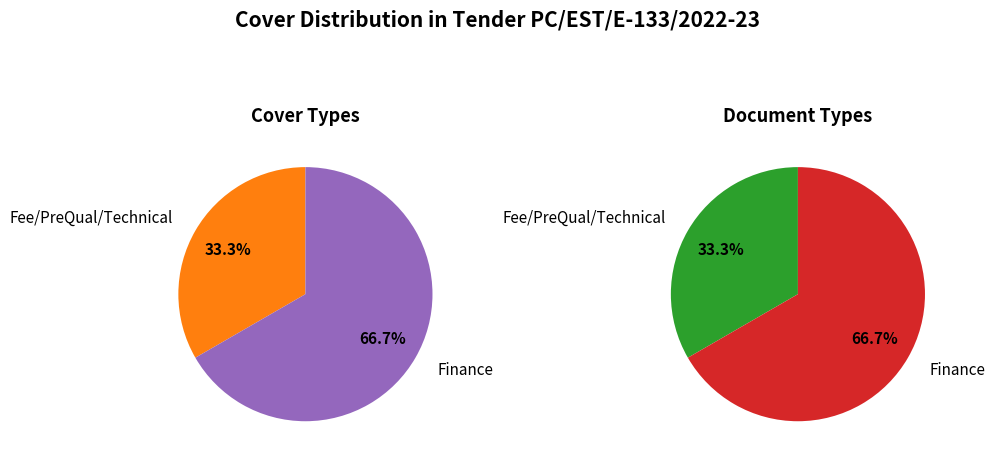

To the nearest percent, what is the difference between the largest and smallest slice percentages?

33%